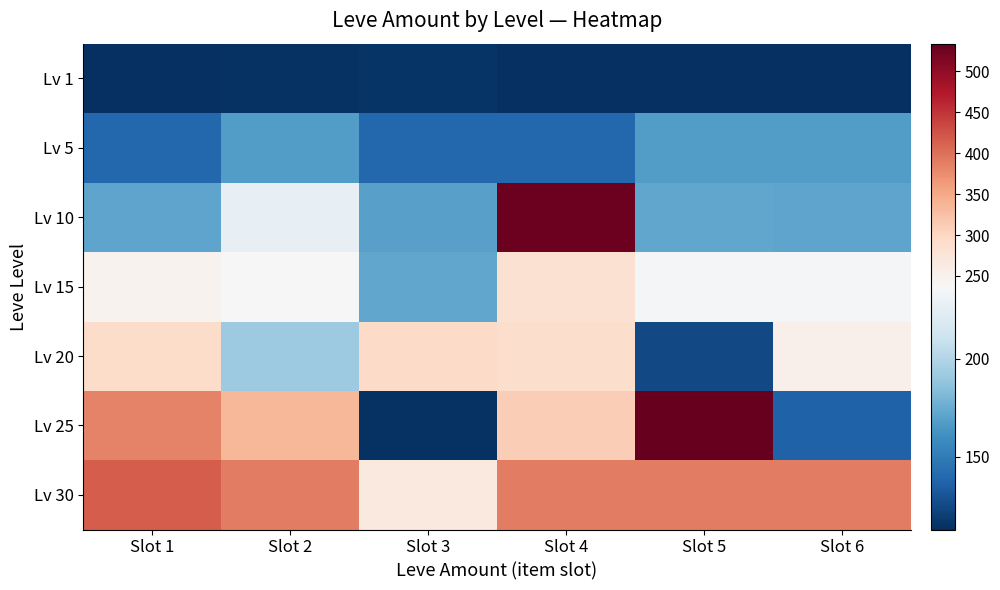

What is the difference between the highest and lowest values at Slot 6?

275